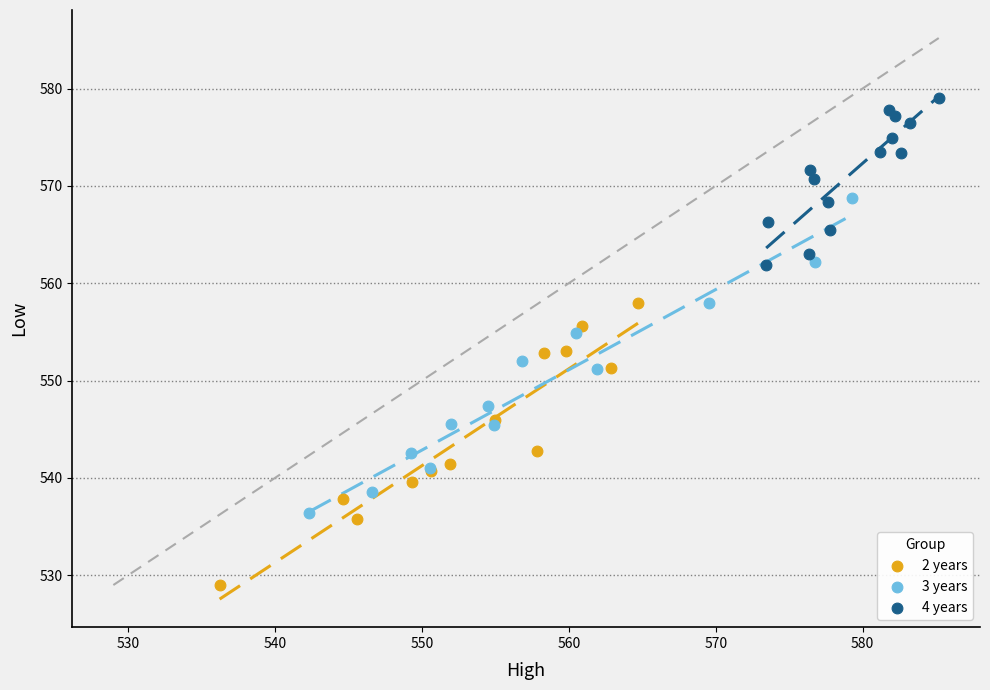

Which series contains the lowest Y value?

2 years